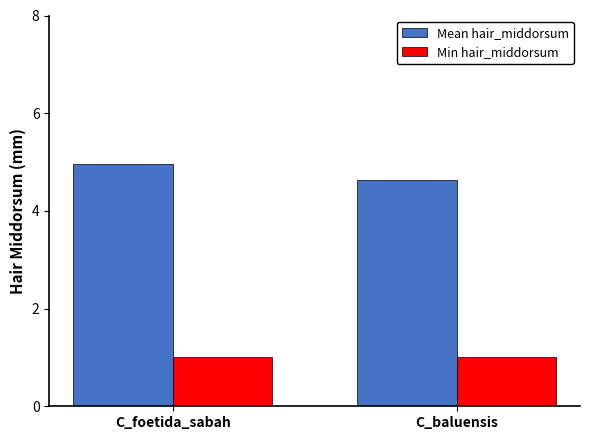

Which category has the highest value in the Mean hair_middorsum series?

C_foetida_sabah